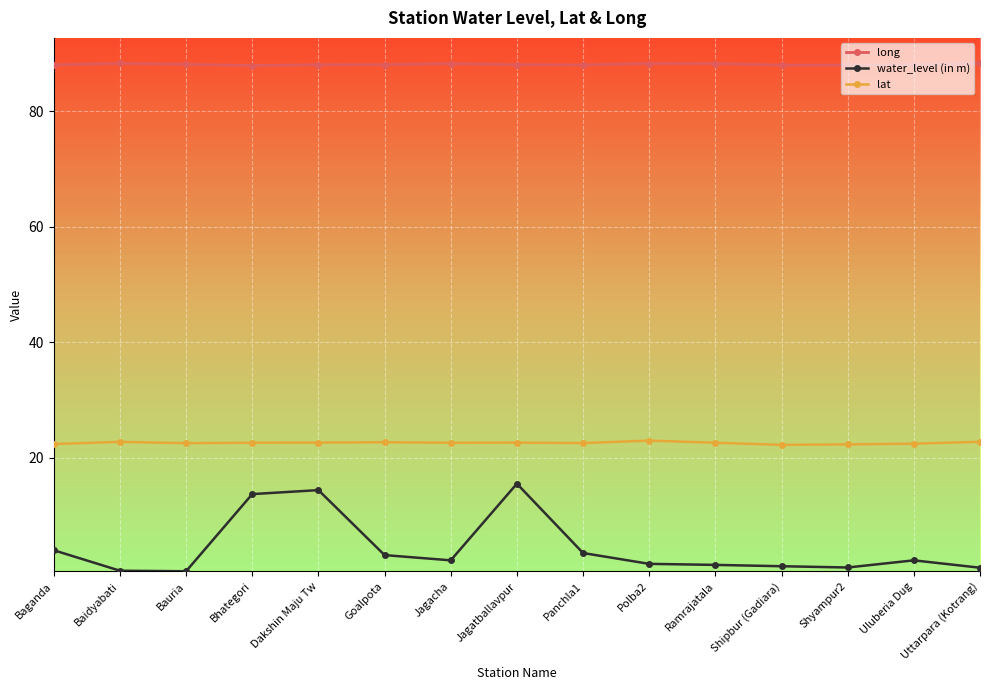

List the series in order of their overall mean, lowest first.

water_level (in m), lat, long